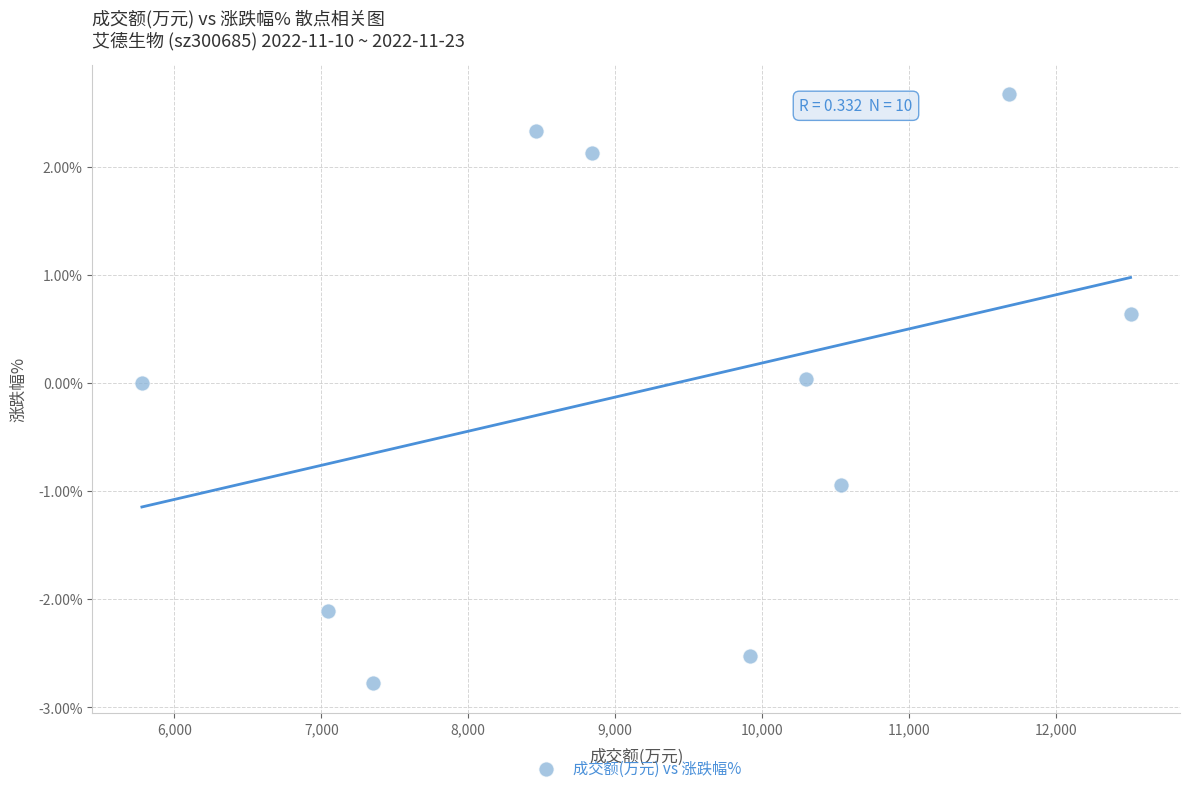

What is the average X value?

9241.6